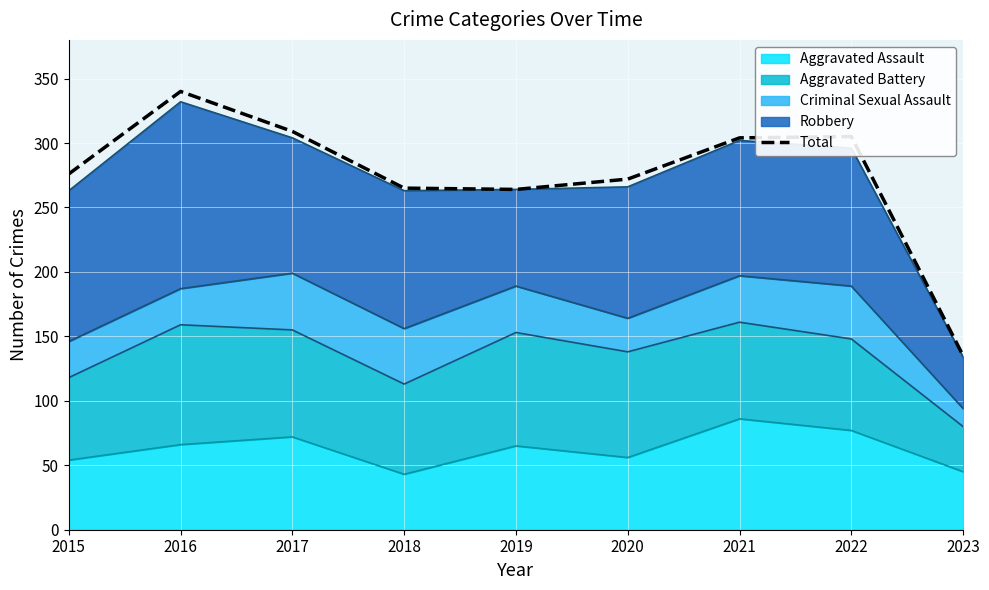

Reading right to left, what are all the values shown in this chart?

2023=135	2022=305	2021=304	2020=272	2019=264	2018=265	2017=309	2016=340	2015=276